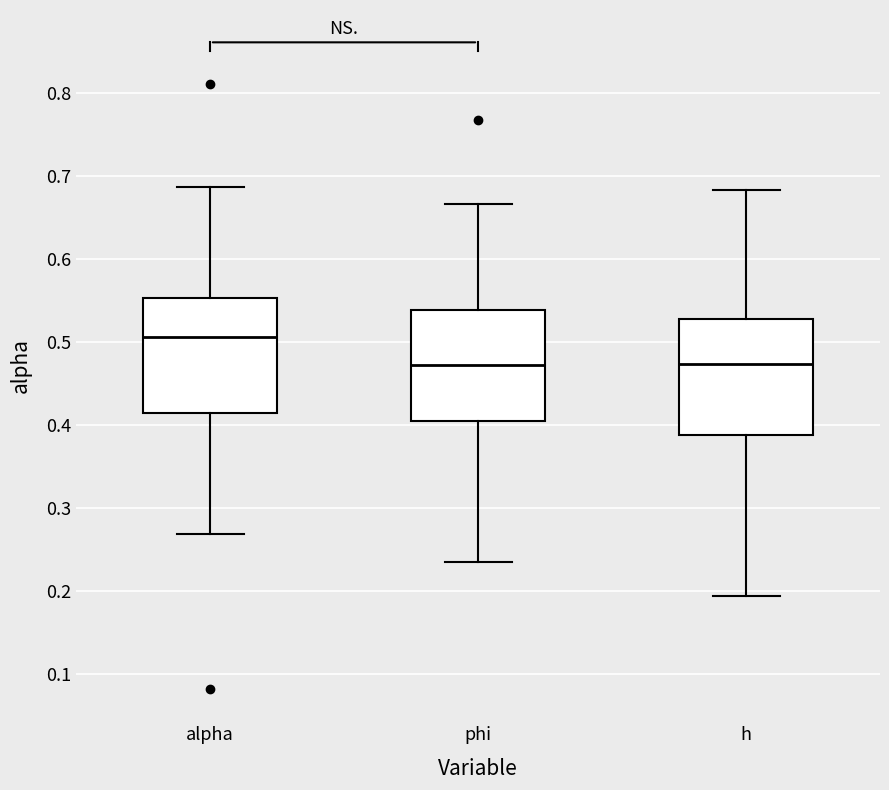

Which box's median line is the highest?

alpha